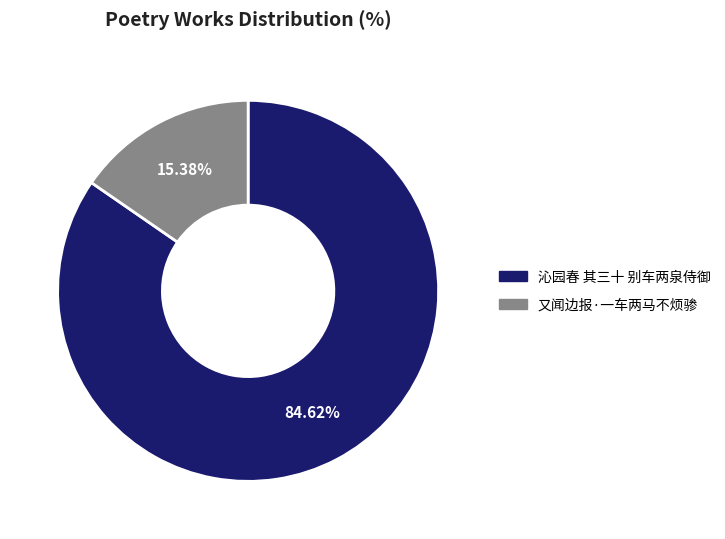

Combined, what portion of the pie is 沁园春 其三十 别车两泉侍御 and 又闻边报·一车两马不烦骖?

100.0%